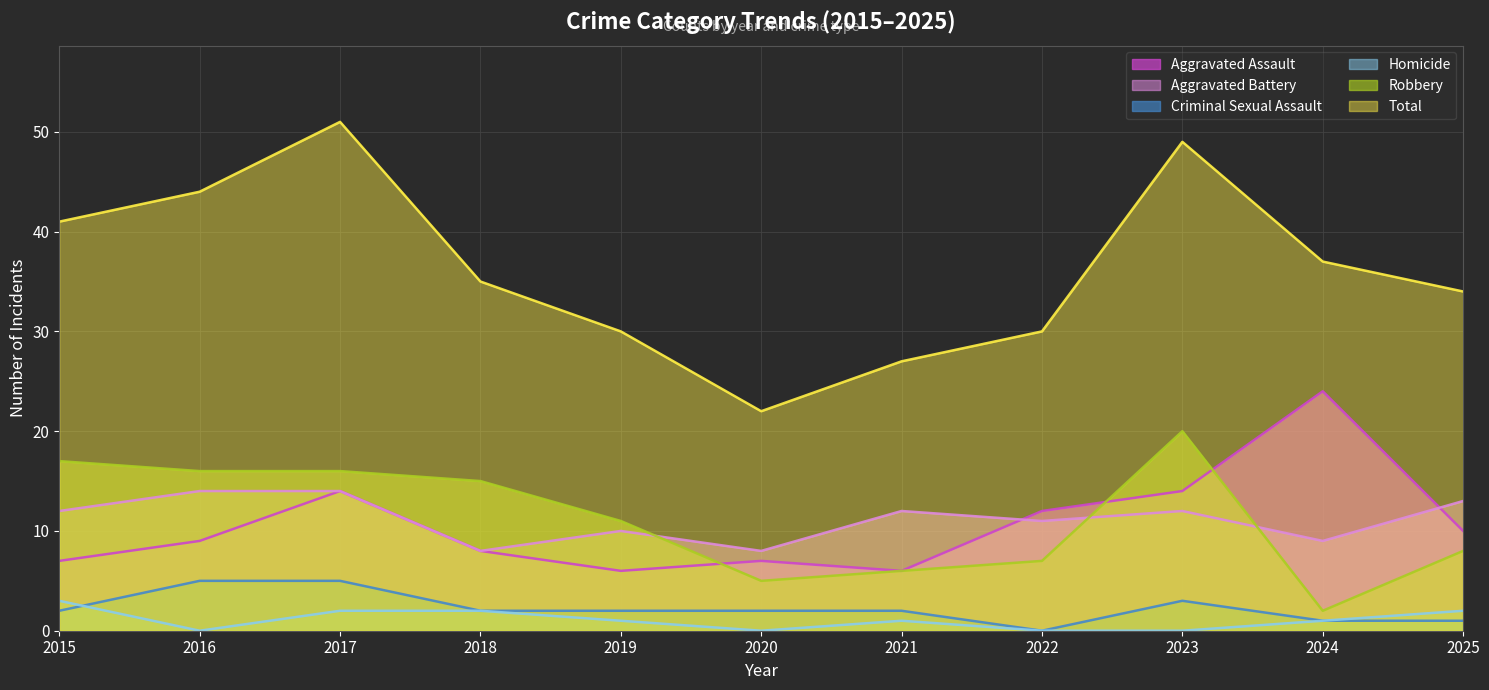

At how many categories does at least one series exceed 26?

10